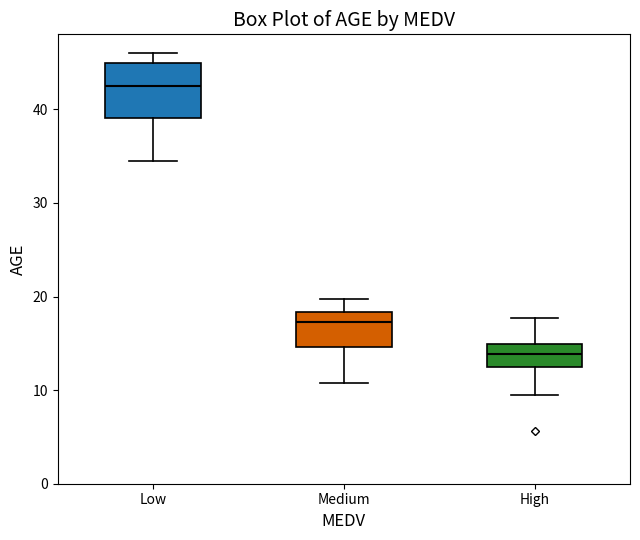

Reading left to right, transcribe this box plot: for each box, give where its median line is, the range the box spans, and where its two whiskers end, as read against the y-axis. The values are not printed on the chart, so give them approximately, as read against the axis.

Low: median 43, box 39 to 45, whiskers 35 to 46
Medium: median 17, box 15 to 18, whiskers 11 to 20
High: median 14, box 12 to 15, whiskers 10 to 18